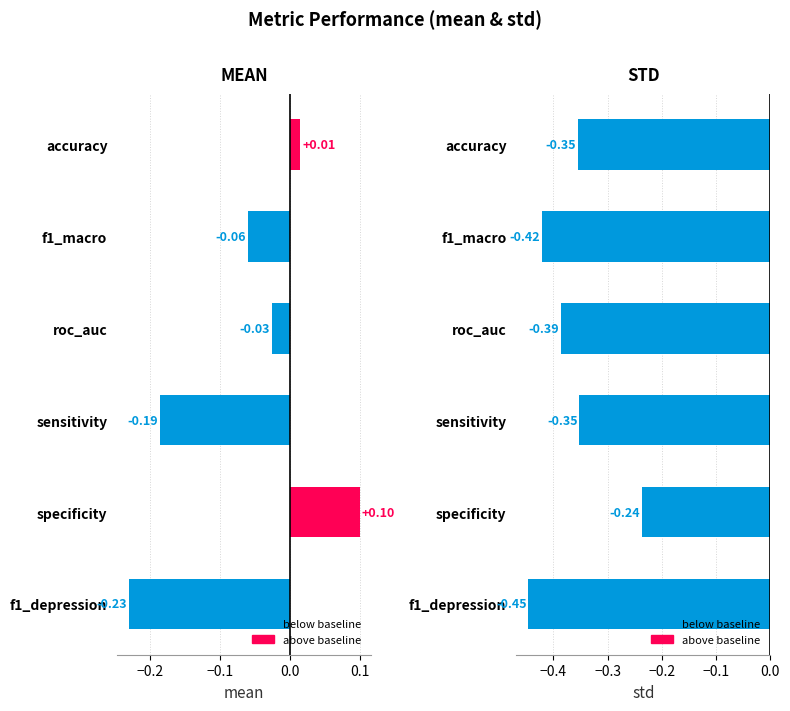

What is the value of the std bar at the 6th from the left?

-0.4